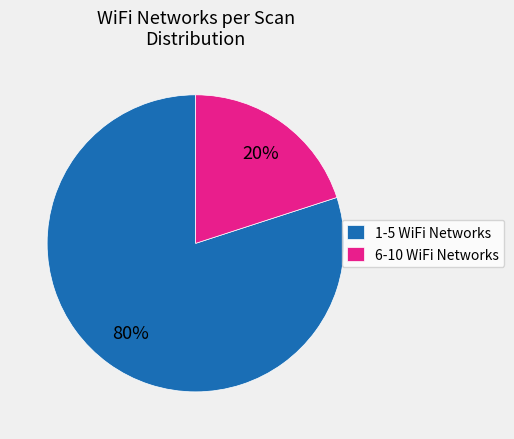

How many segments does this pie chart have?

2